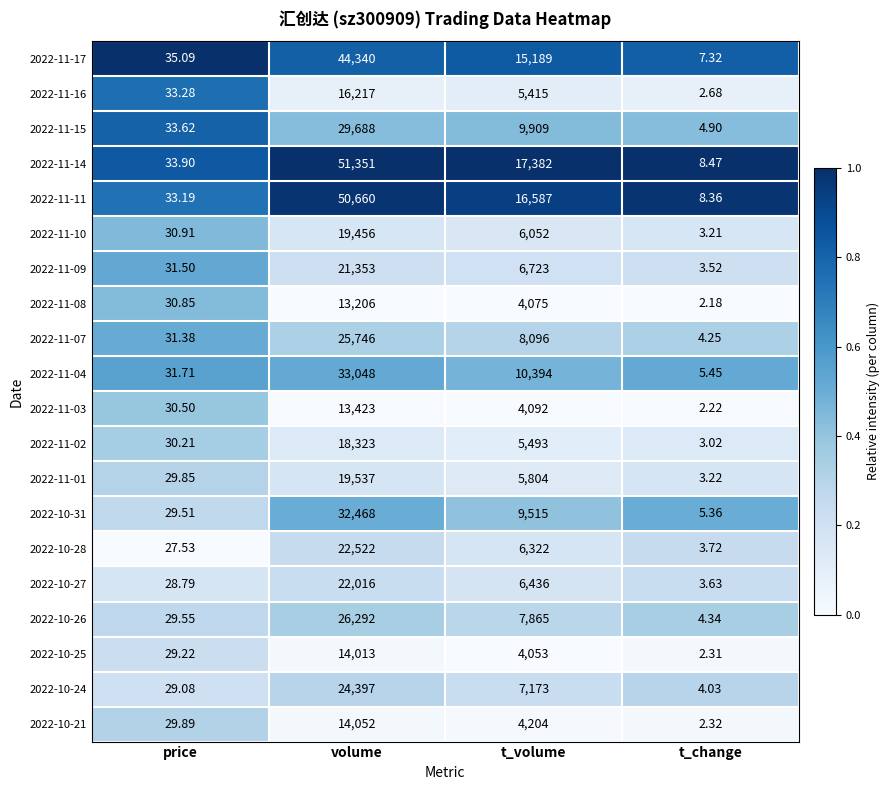

At which label does 2022-10-31 reach its peak?

volume